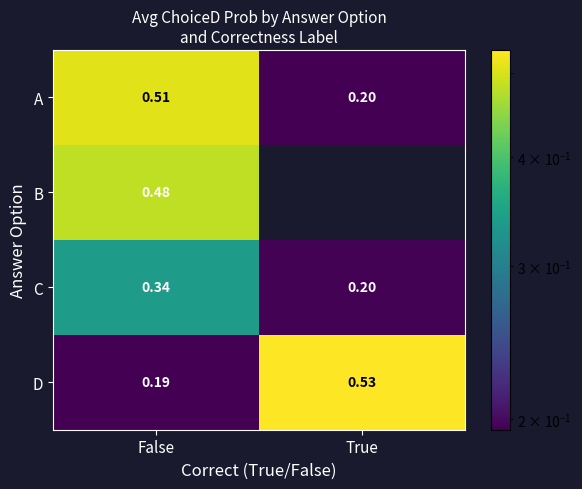

How many distinct data groups are displayed?

4